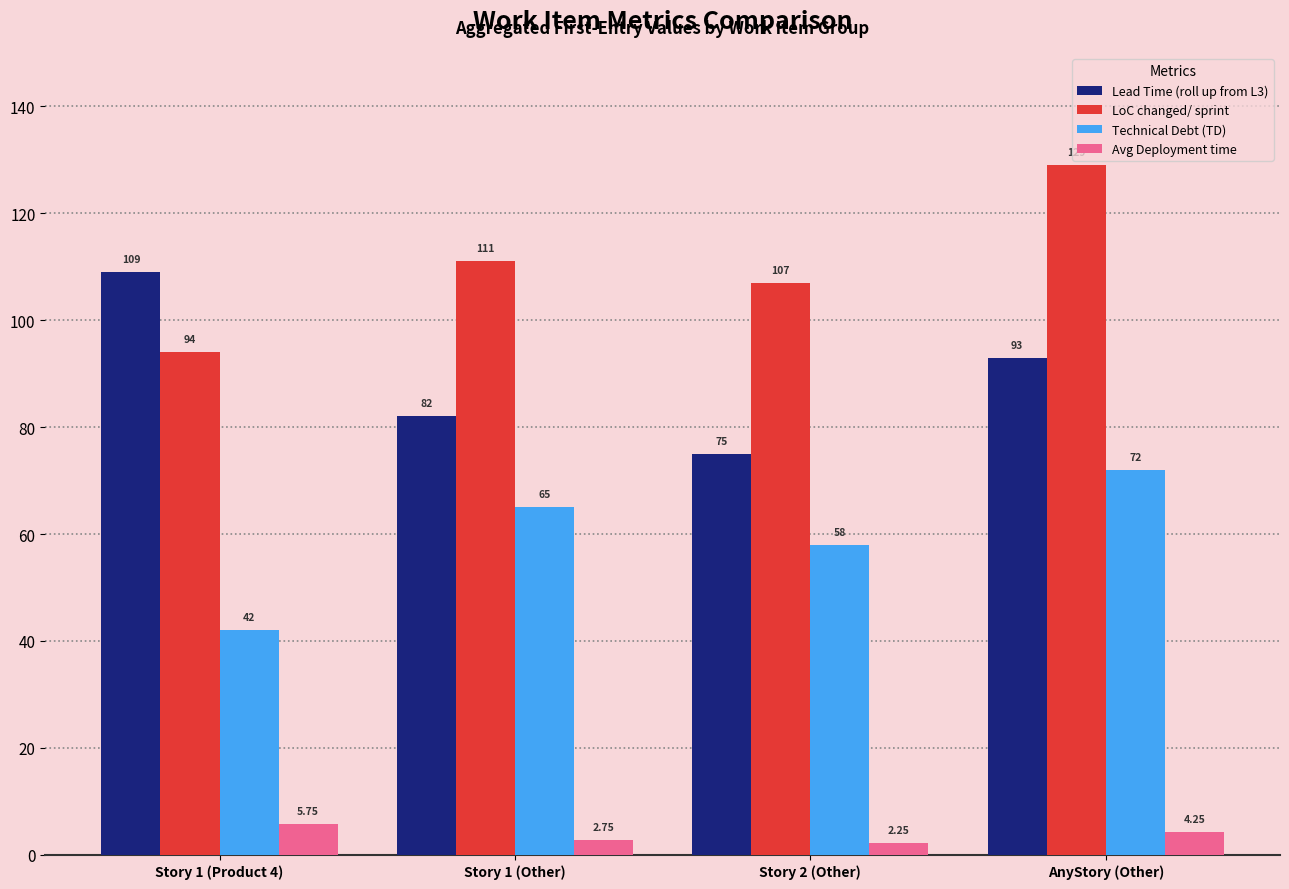

What is the total value across all series at Story 1 (Product 4)?

250.8